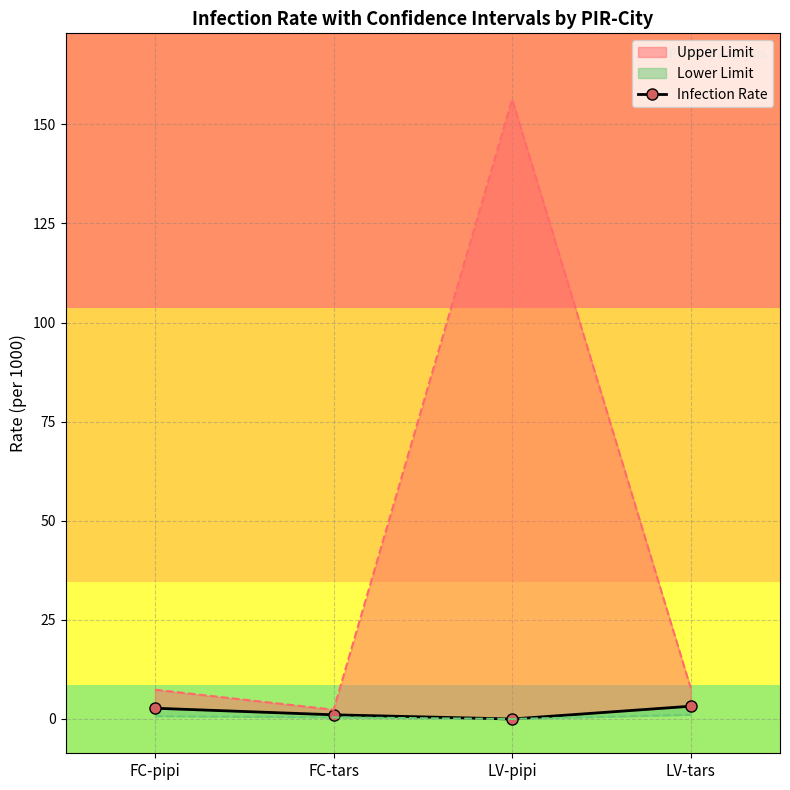

The value at FC-tars is 1.1. True or false?

True